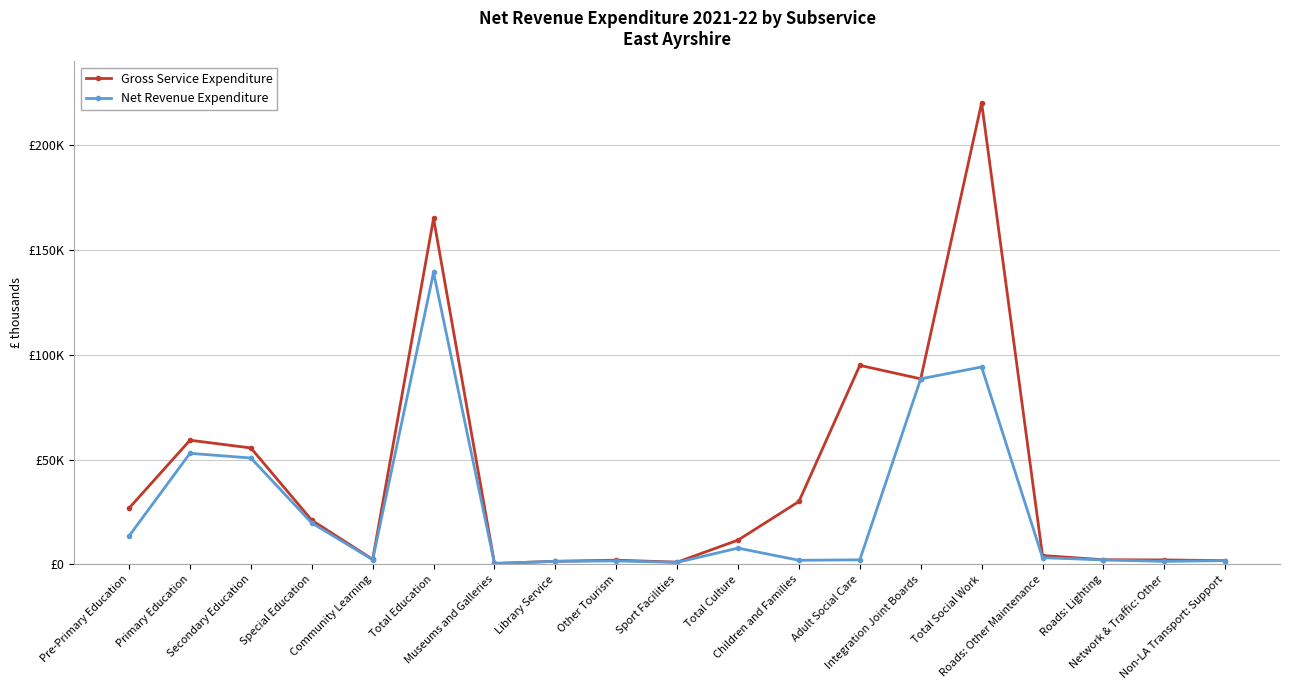

What is the label of the 3rd point from the left?

Secondary Education